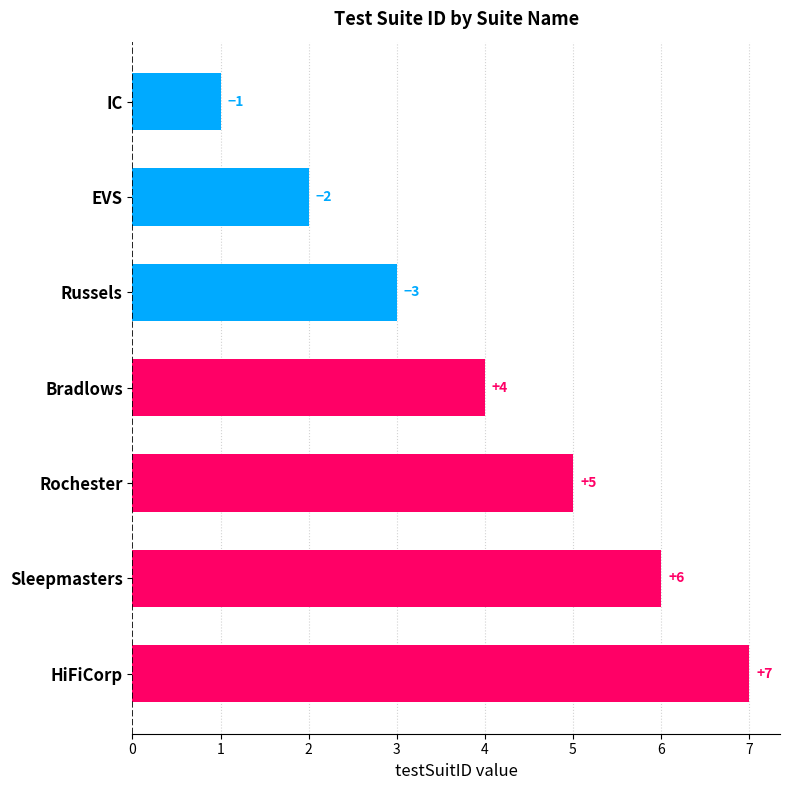

True or false: the data shows 1 at Russels.

False